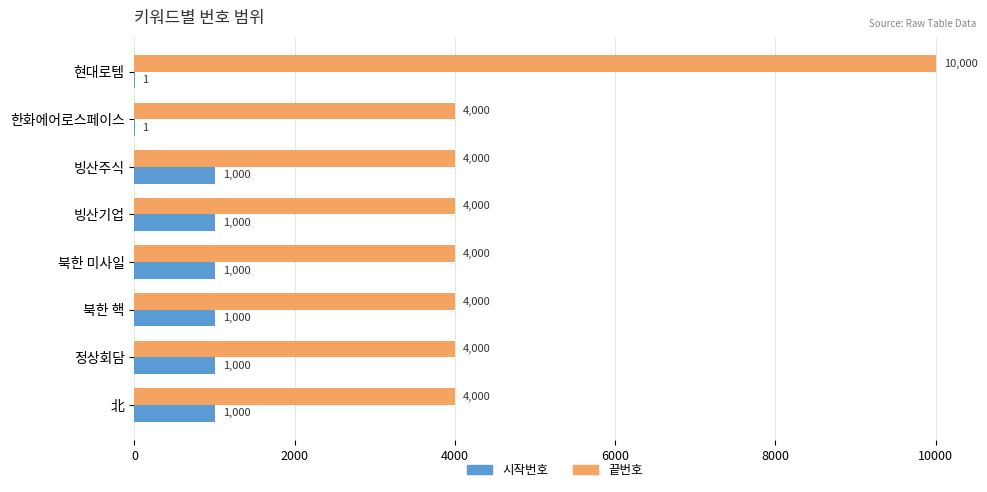

Which series has the largest total across all categories?

끝번호